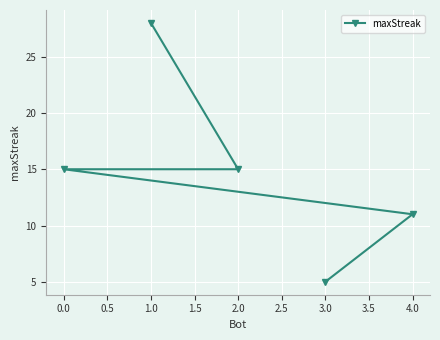

The value at 2.0 is 15. True or false?

True